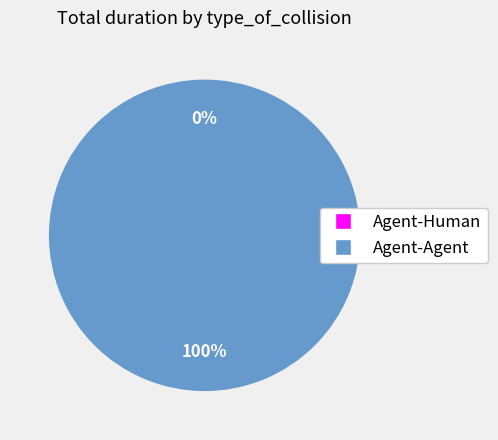

Which has a higher value, Agent-Human or Agent-Agent?

Agent-Agent